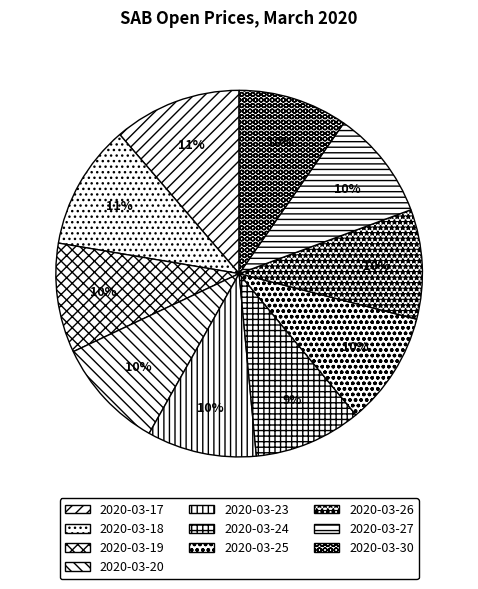

Is it true that 2020-03-30 is 25% of the pie?

False